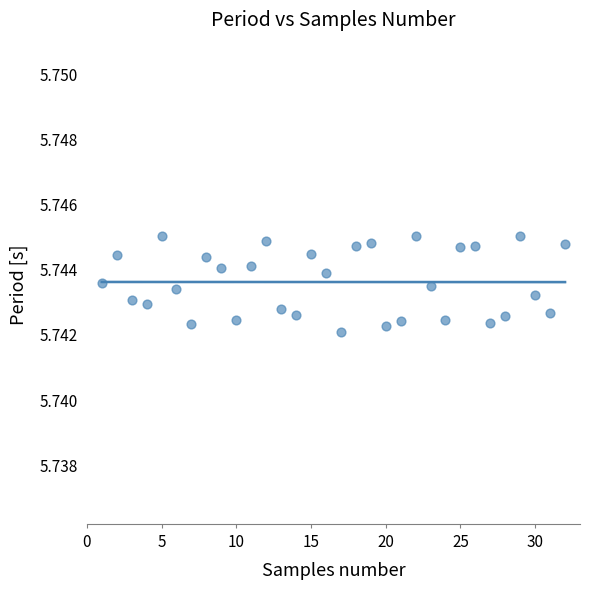

What is the range of X values (max minus min)?

31.0